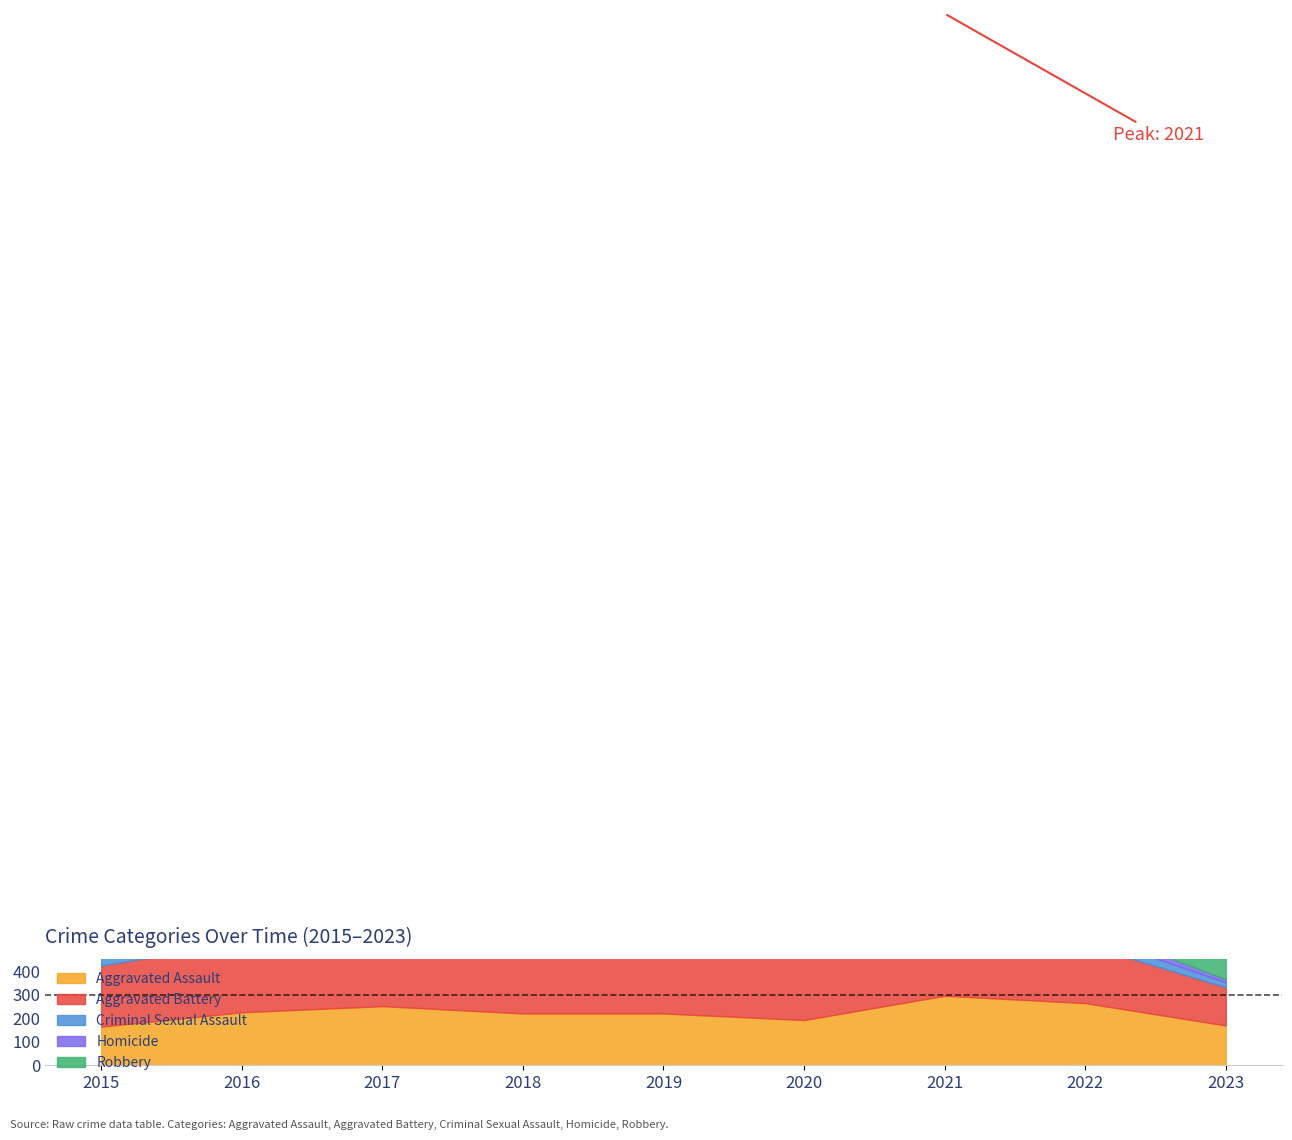

Which series changed the most between 2021 and 2022?

Robbery